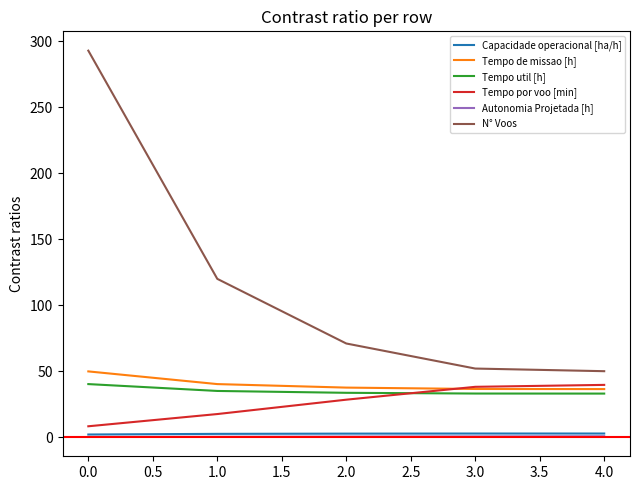

Is this an area chart (filled region under the line)?

No